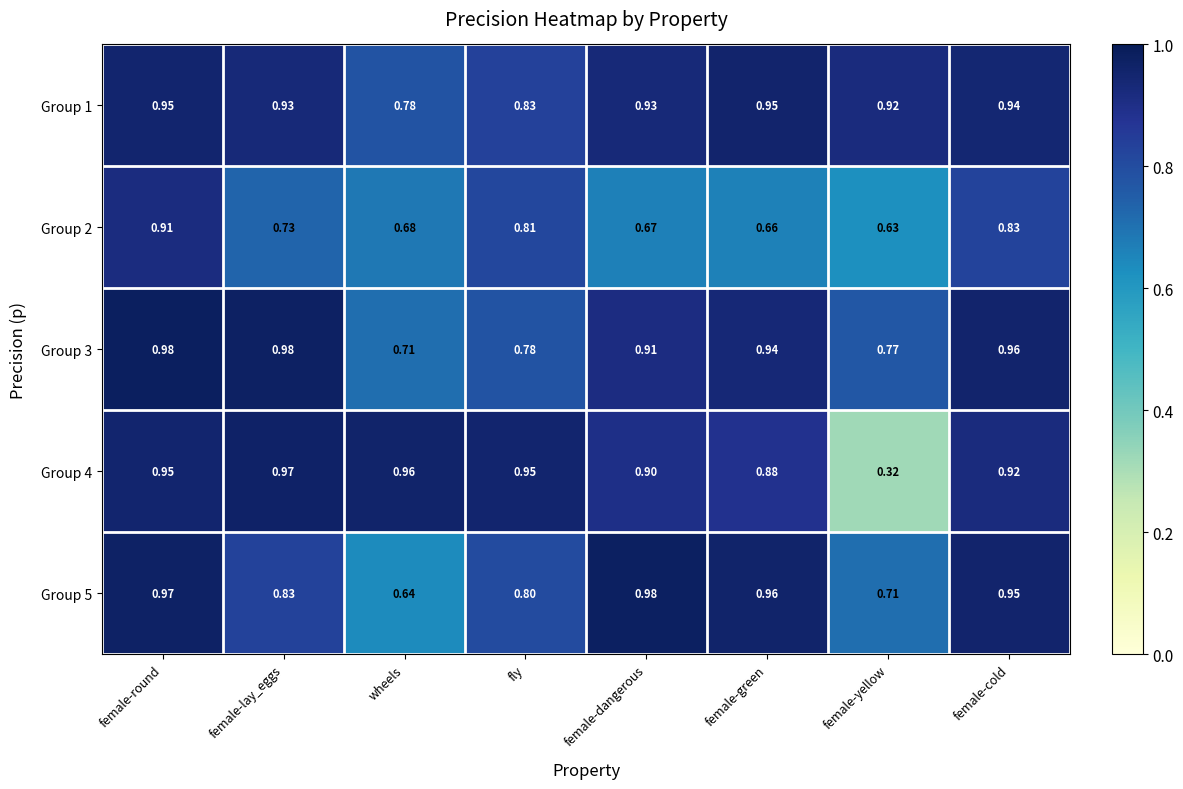

At which category is the sum across all series the highest?

female-round